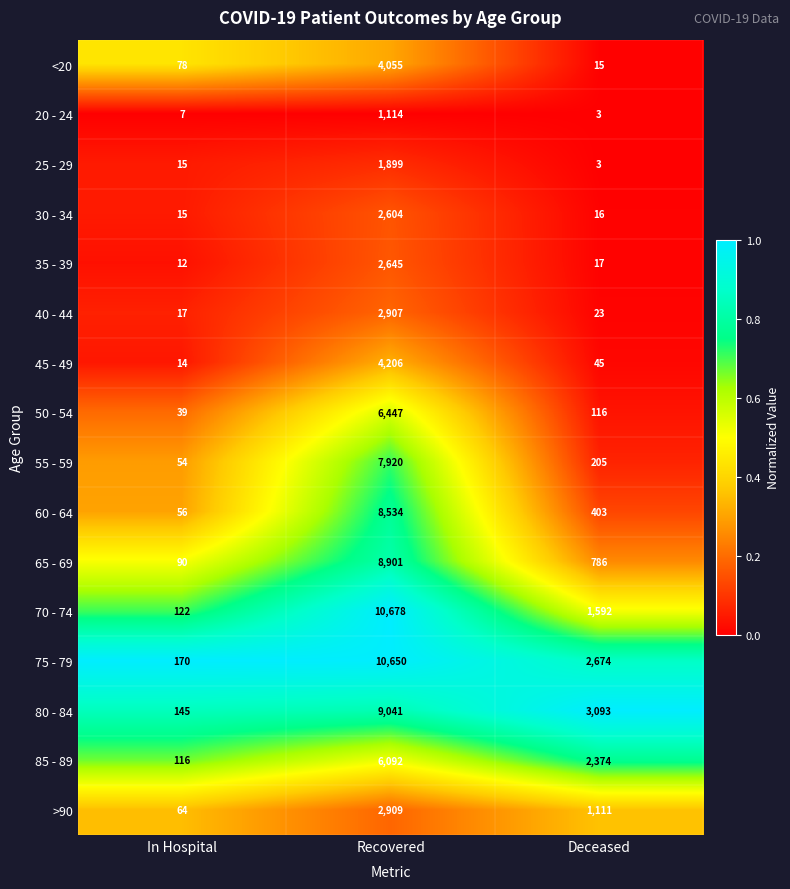

What value does the 25 - 29 series have at Recovered, to the nearest 100?

1900